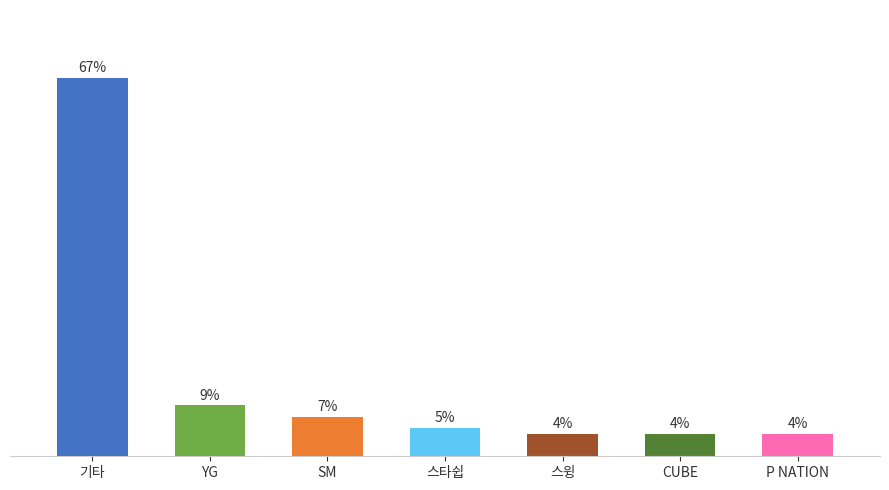

What is the label of the 7th bar from the left?

P NATION